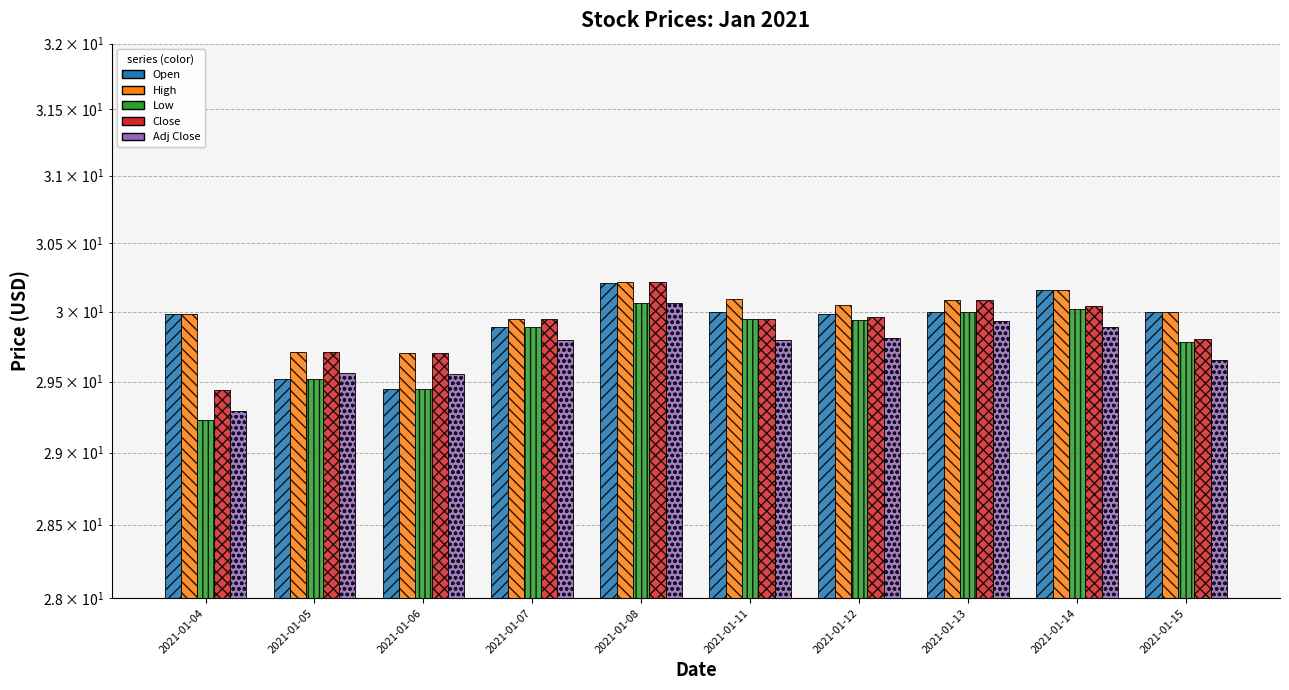

What is the sum of the Close values at 2021-01-11 and 2021-01-12?

59.9